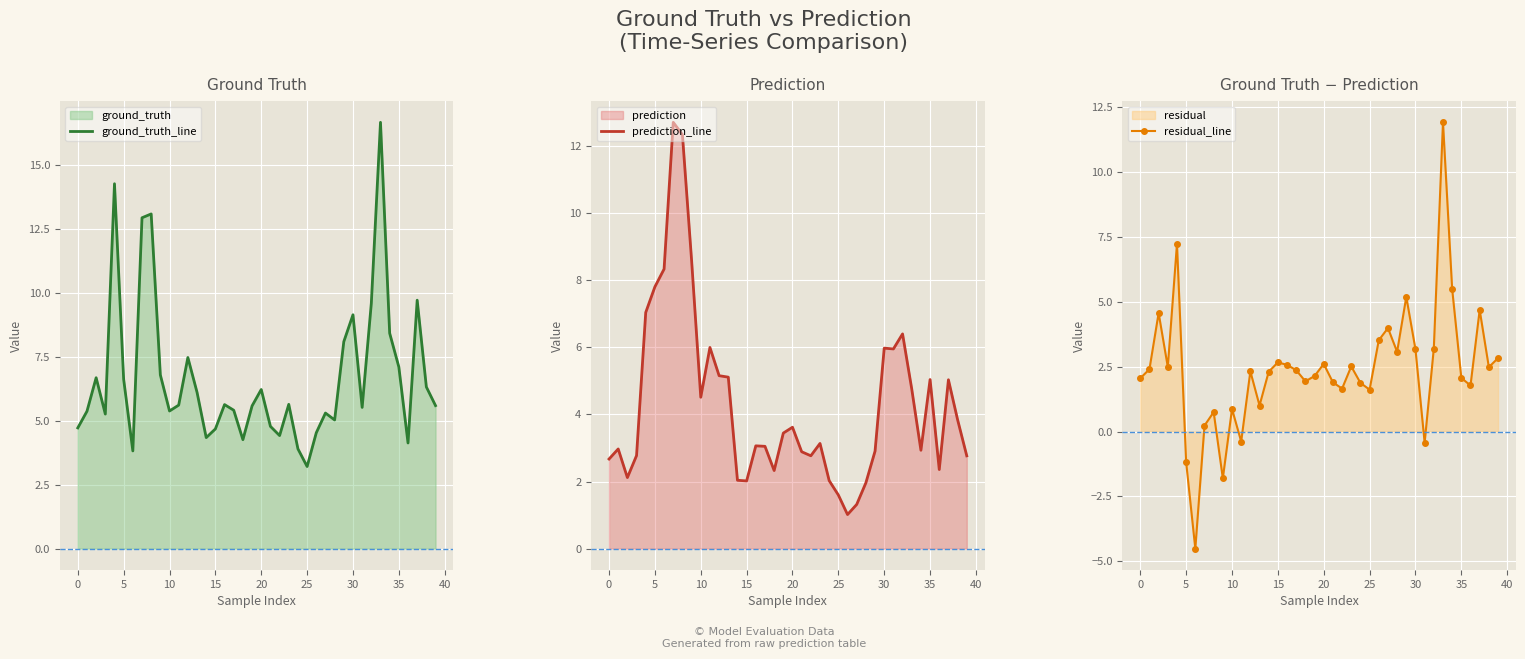

Which category has the lowest value in the ground_truth_line series?

25